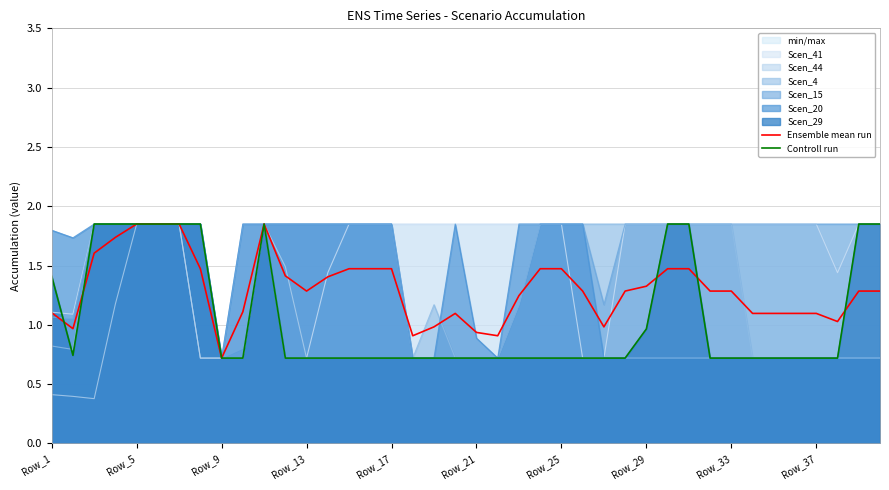

What is the value of the Controll run point at the 12th from the left?

0.7